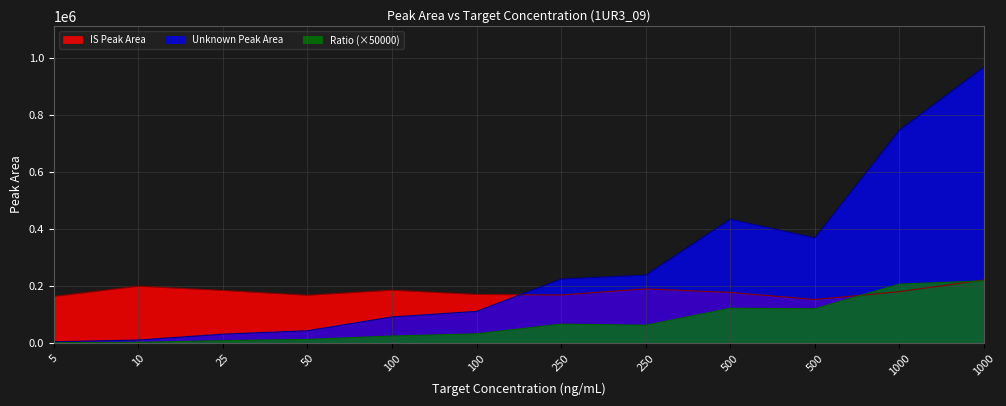

Which series has the largest range (max minus min)?

Unknown Peak Area